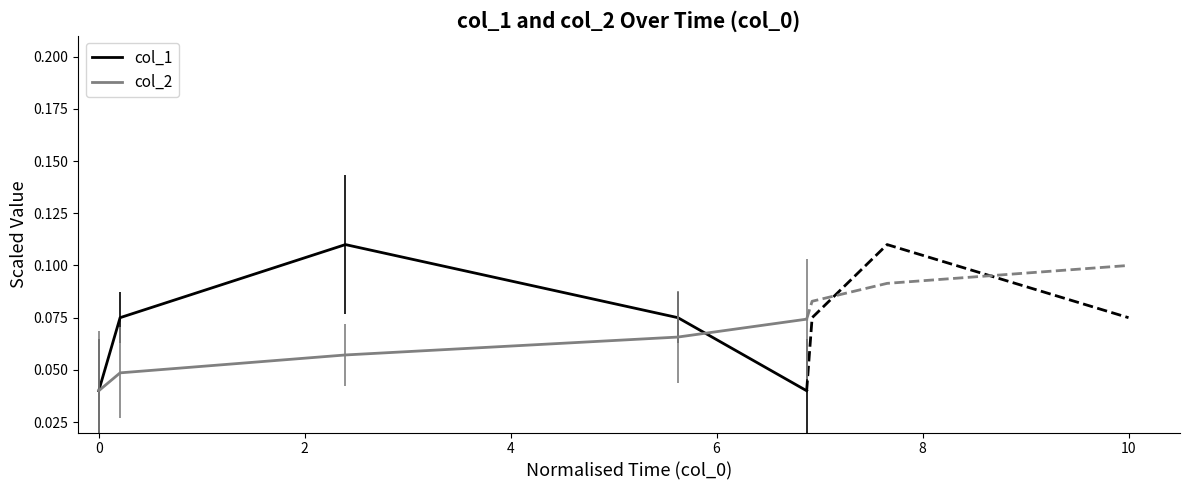

How many lines are shown in the chart?

2